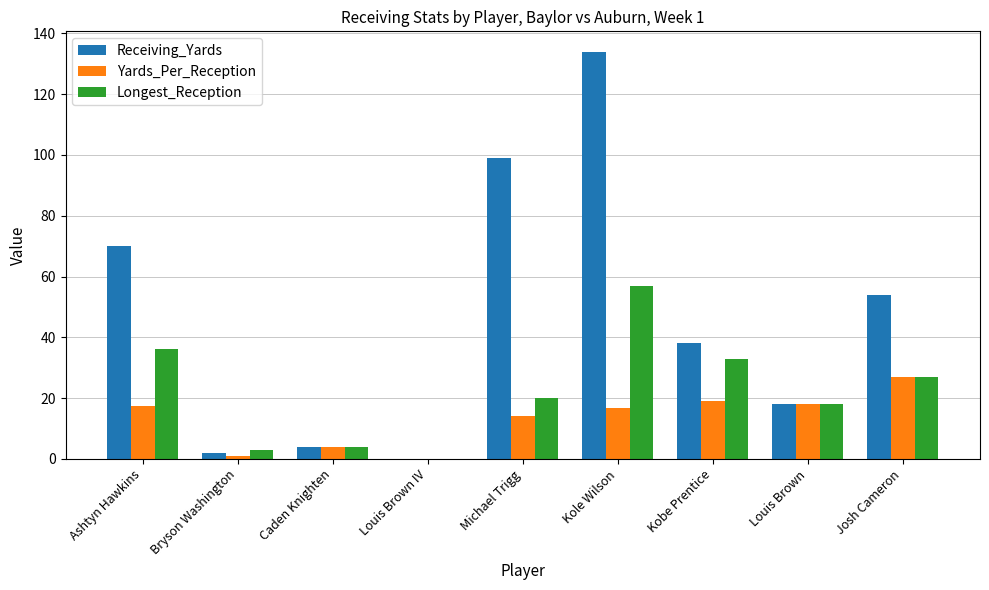

What is the total value across all series at Josh Cameron?

108.0